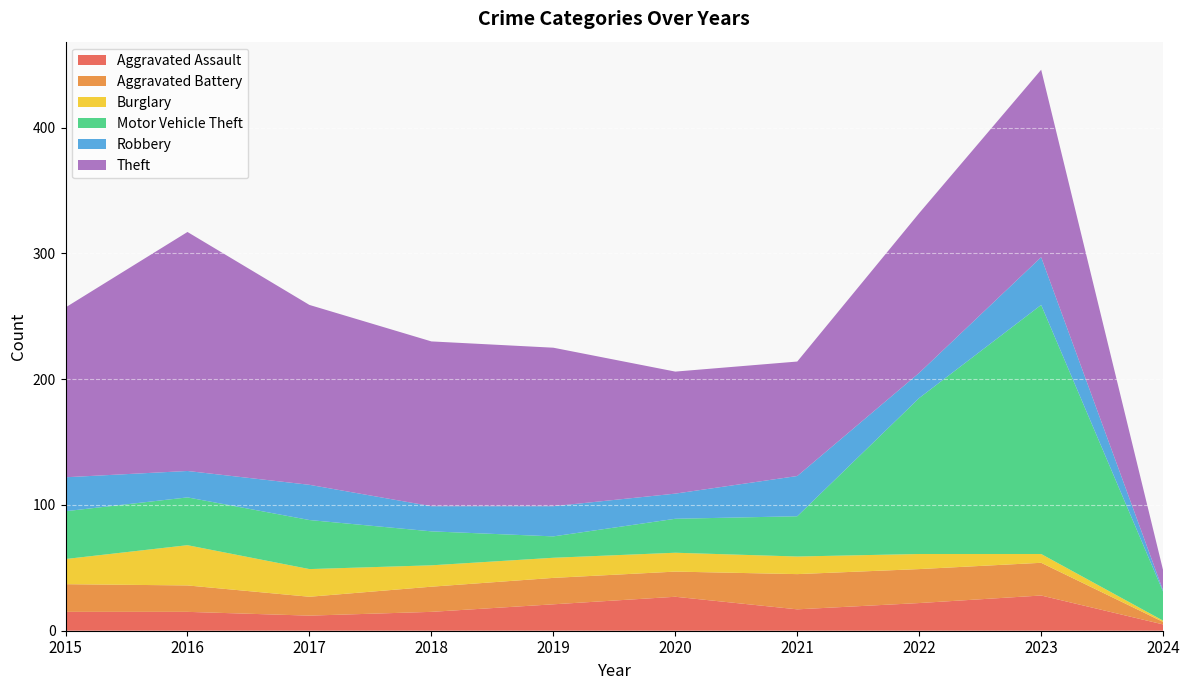

Reading left to right, transcribe all the data shown in this chart.

Aggravated Assault: 15	15	12	15	21	27	17	22	28	5
Aggravated Battery: 22	21	15	20	21	20	28	27	26	2
Burglary: 20	32	22	17	16	15	14	12	7	1
Motor Vehicle Theft: 38	38	39	27	17	27	32	124	198	23
Robbery: 27	21	28	20	24	20	32	20	38	1
Theft: 135	190	143	131	126	97	91	127	149	16